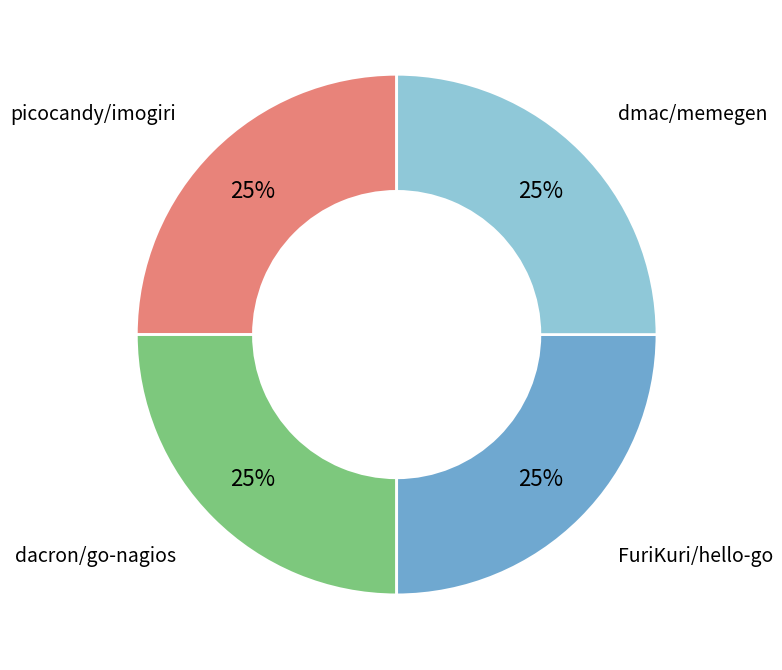

The dmac/memegen slice represents 13% of the pie. True or false?

False